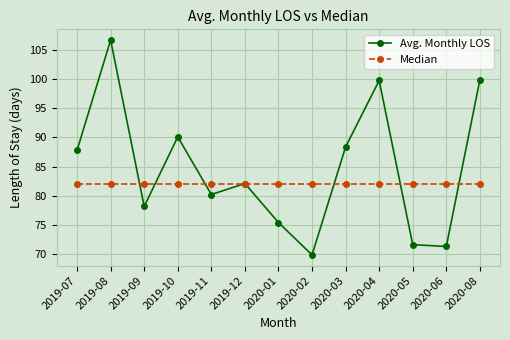

At which category is the sum across all series the highest?

2019-08